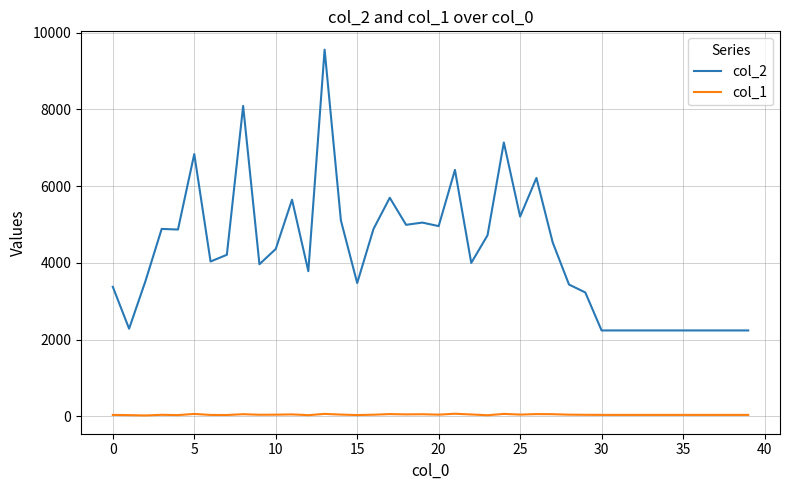

True or false: col_1 and col_2 cross at least once.

False